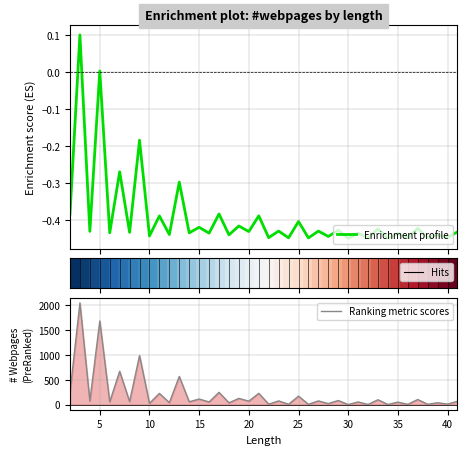

Count the number of categories in the chart.

40